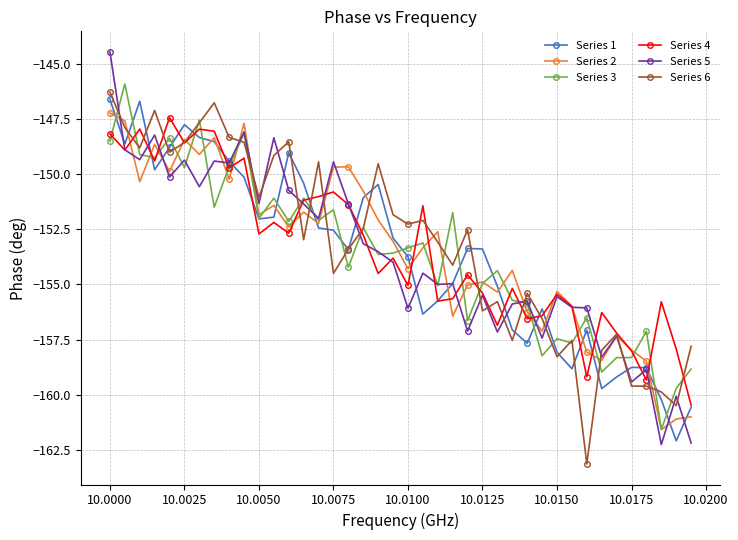

What is the value of the Series 6 point at the 30th from the left?

-156.6